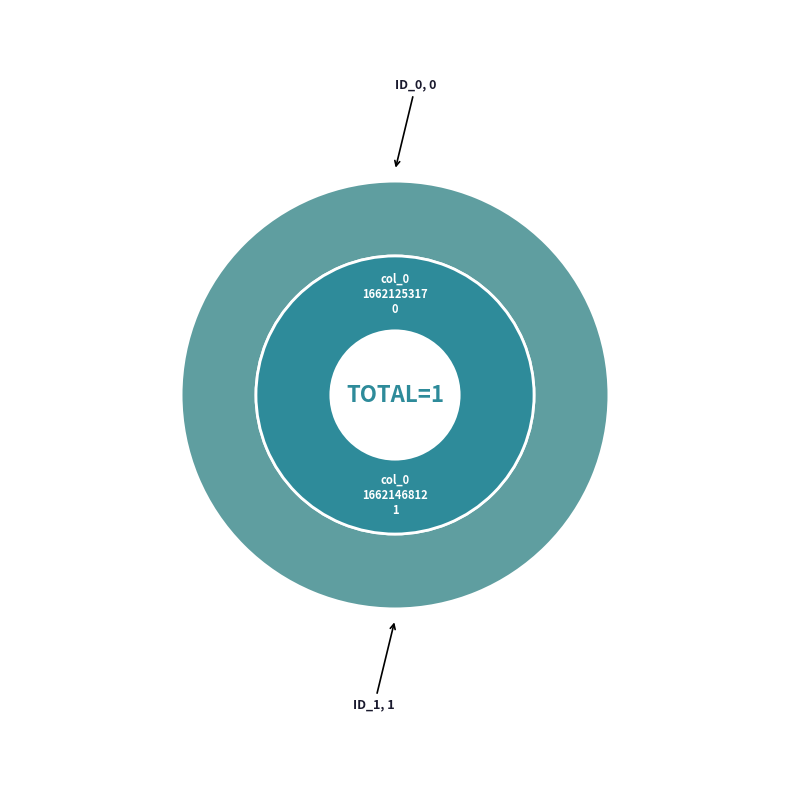

Is there a majority slice in this chart?

Yes